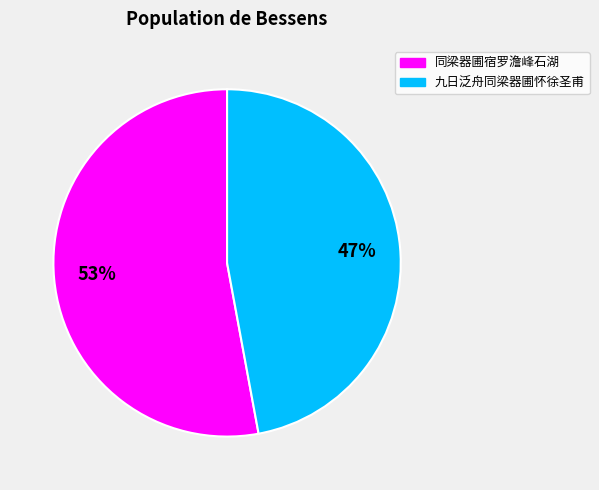

Does any single category account for the majority?

Yes